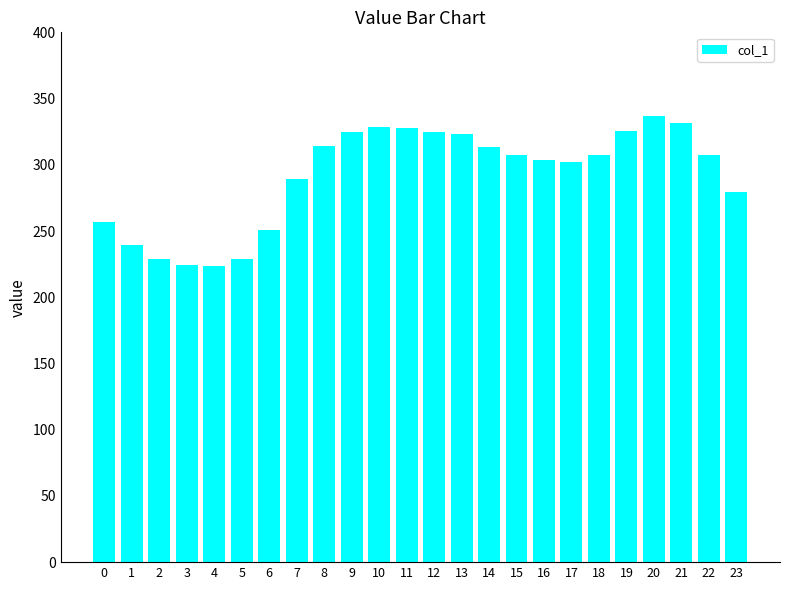

True or false: the data shows 323.3 at 13.

True